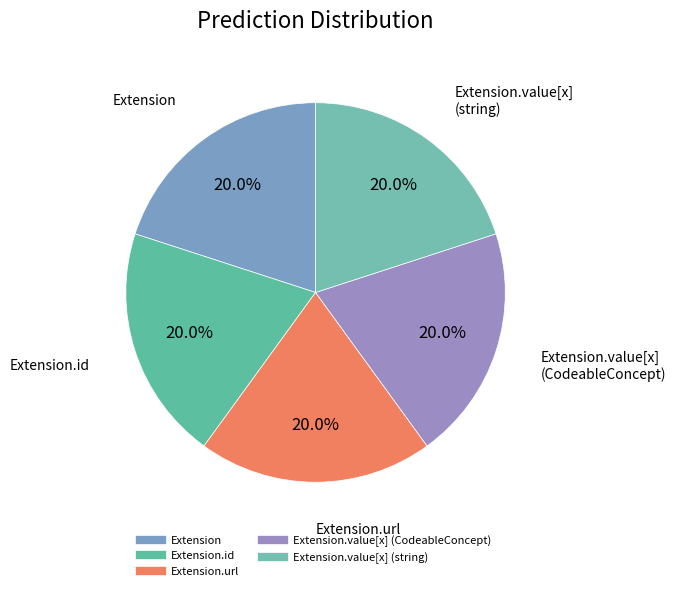

How many segments does this pie chart have?

5